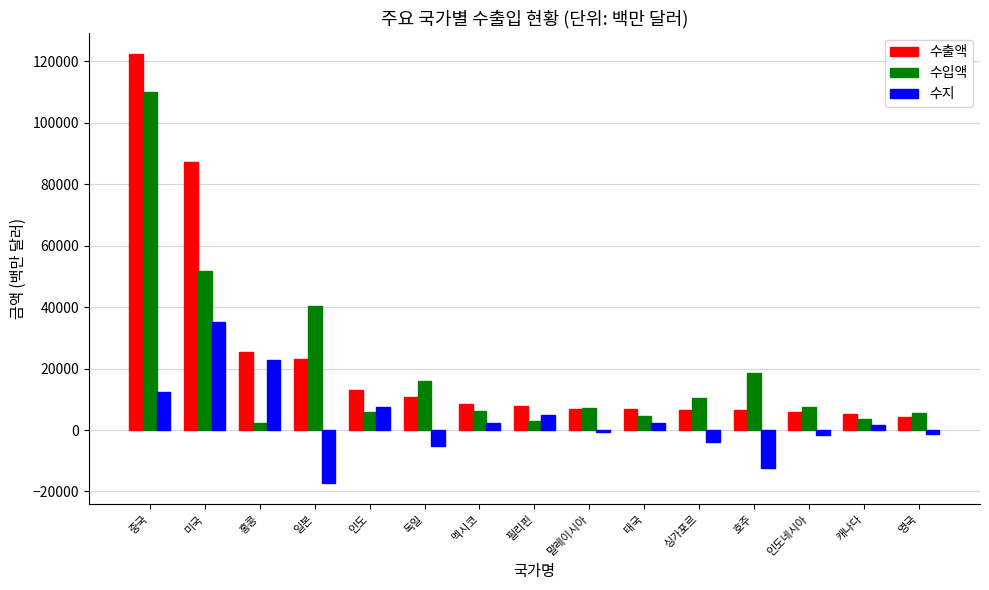

What is the sum of all 수지 values?

47017